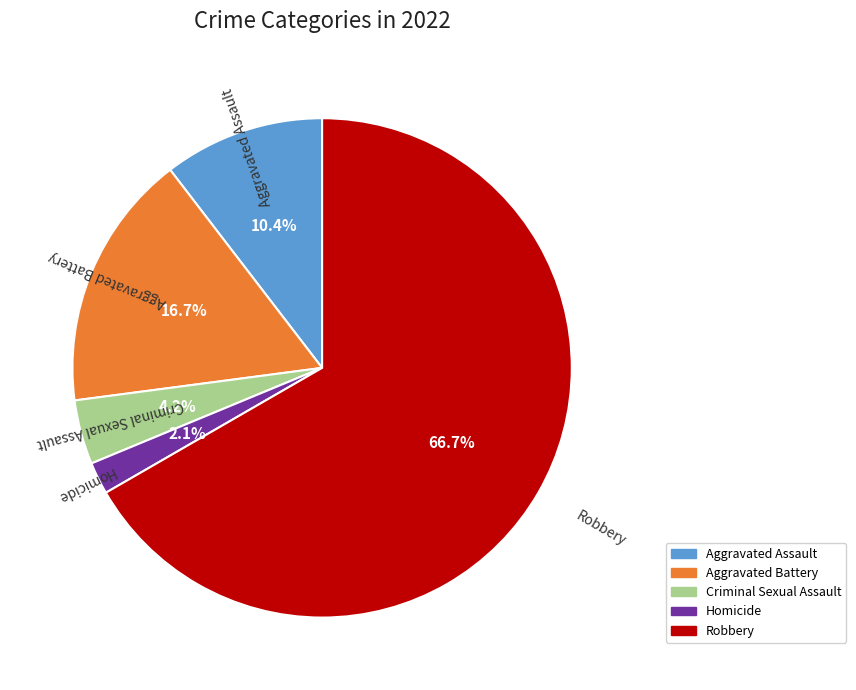

Which has a higher value, Aggravated Assault or Robbery?

Robbery